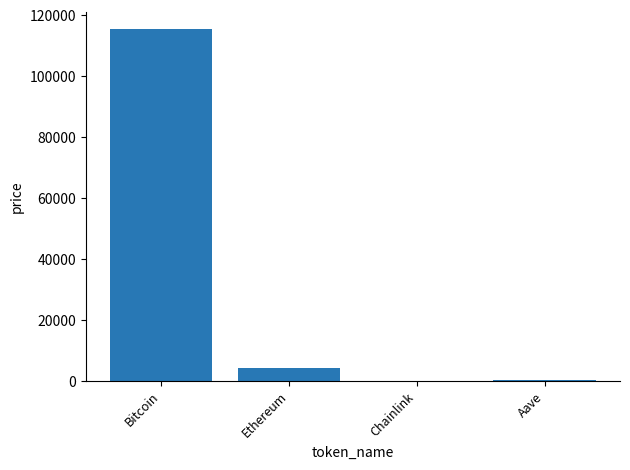

At which label is the value closest to 57776?

Ethereum